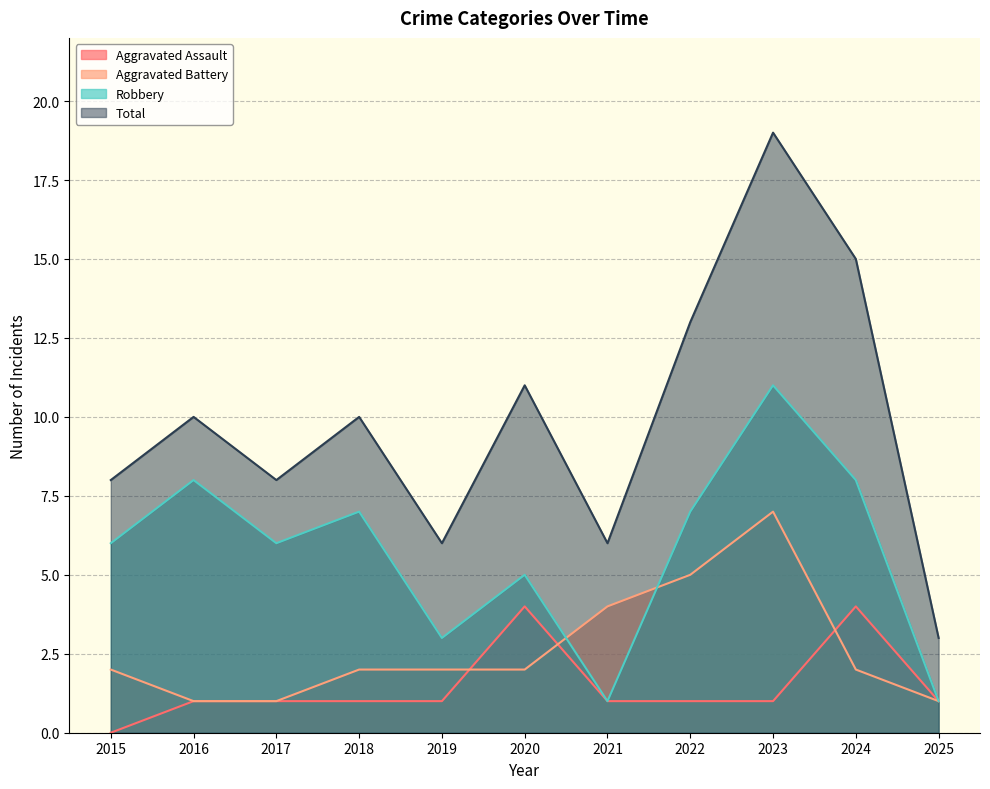

True or false: Total and Robbery cross at least once.

False